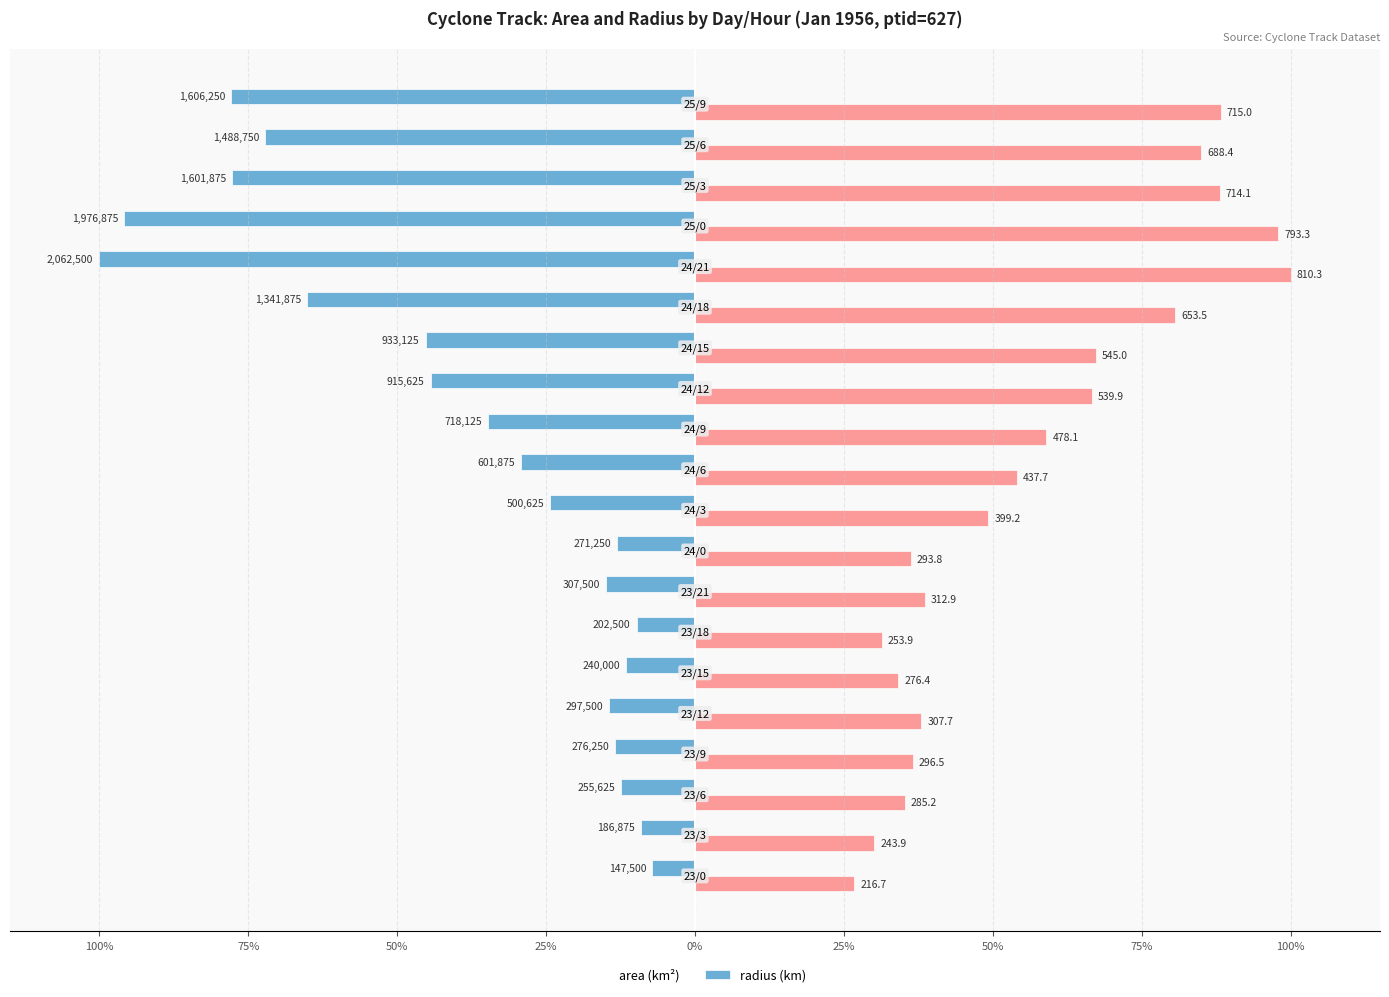

The value of area at 14 is -65.1. True or false?

True